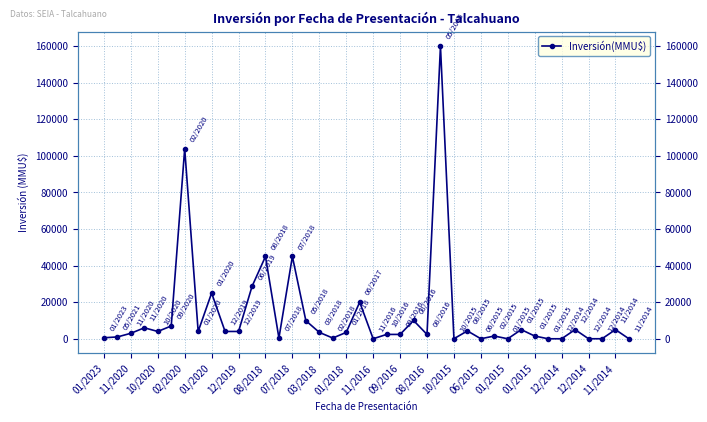

Reading right to left, transcribe all the data shown in this chart.

0	5000	10	10	5000	0	0	1500	5000	0	1500	19	4300	17	160000	2379	10000	2379	2379	0	20000	3500	400	3500	9903	45000	400	45000	28600	4000	4000	25000	4000	104000	7000	4000	6000	3000	1000	555